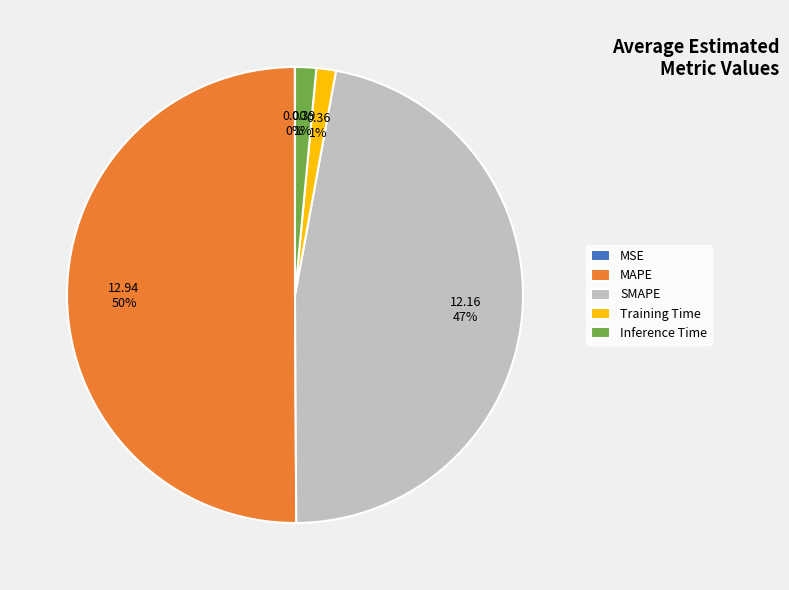

Does Training Time represent more than half of the total?

No